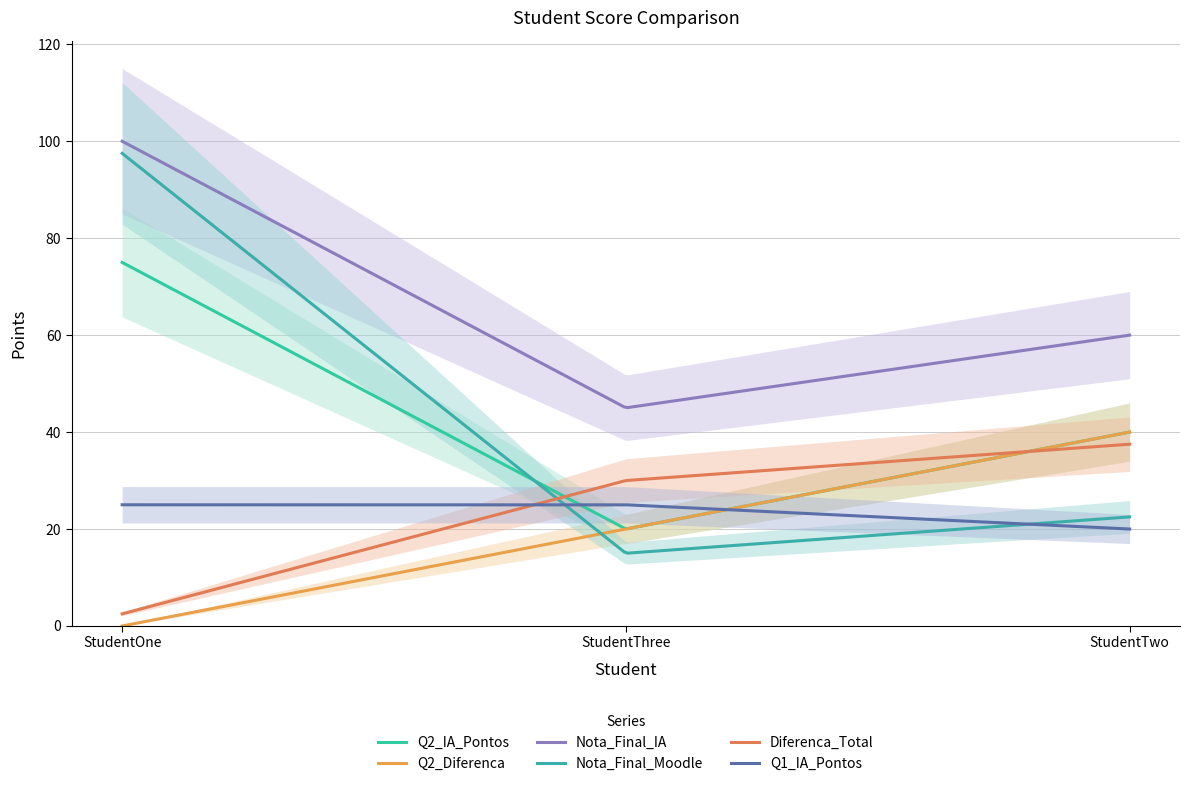

Is it true that Q2_IA_Pontos equals 75.0 at StudentOne SurnameOne?

True